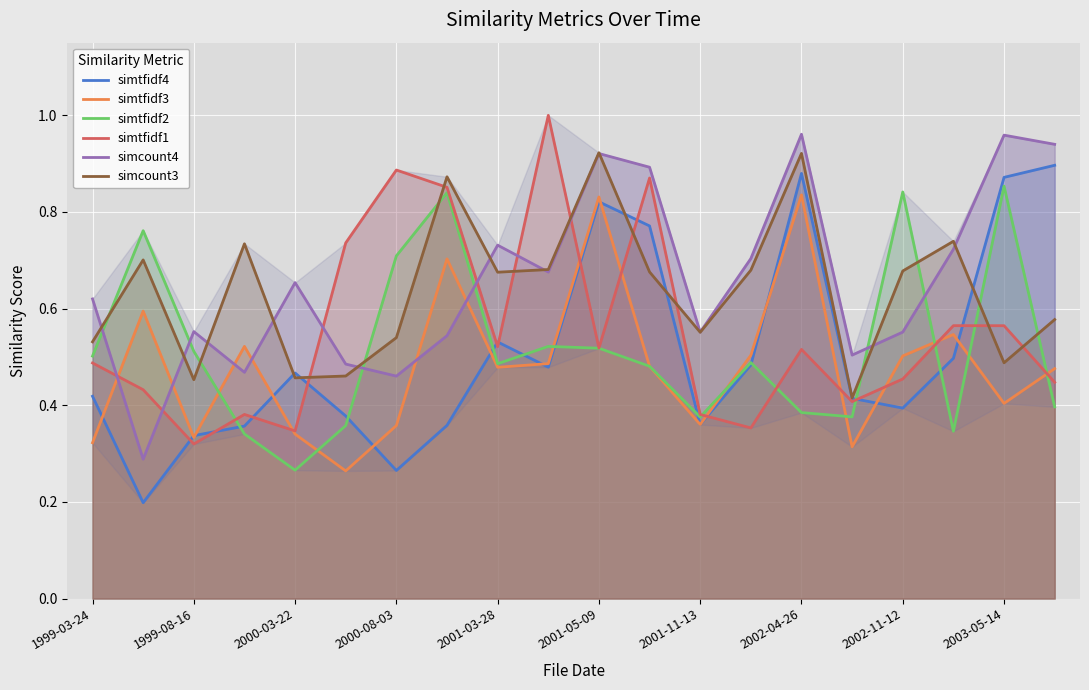

What is the total value across all series at 1999-03-24?

2.9